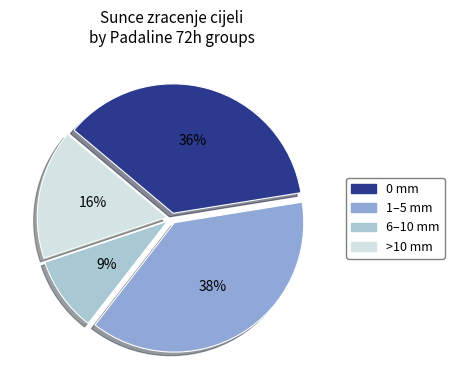

To the nearest percent, what is the difference between the largest and smallest slice percentages?

29%